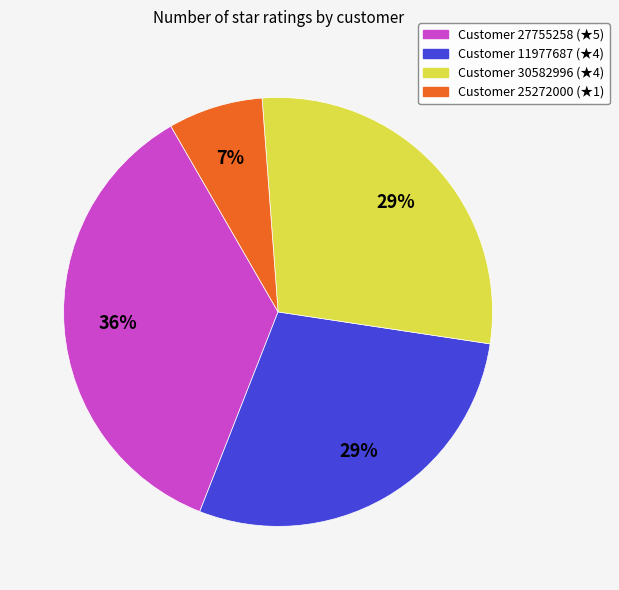

The Customer 11977687 (★4) slice represents 29% of the pie. True or false?

True